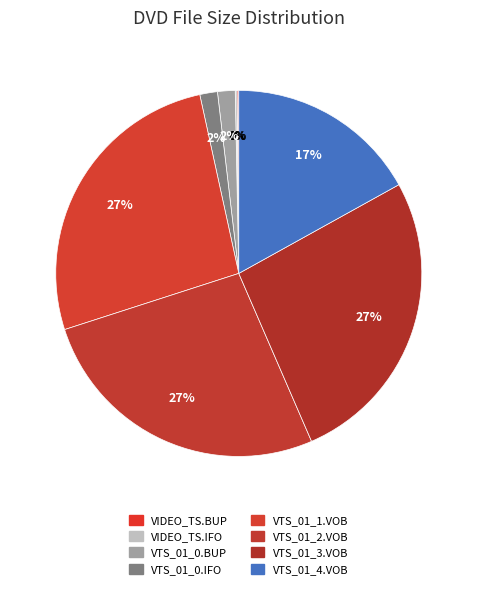

How many slices are in this pie chart?

8